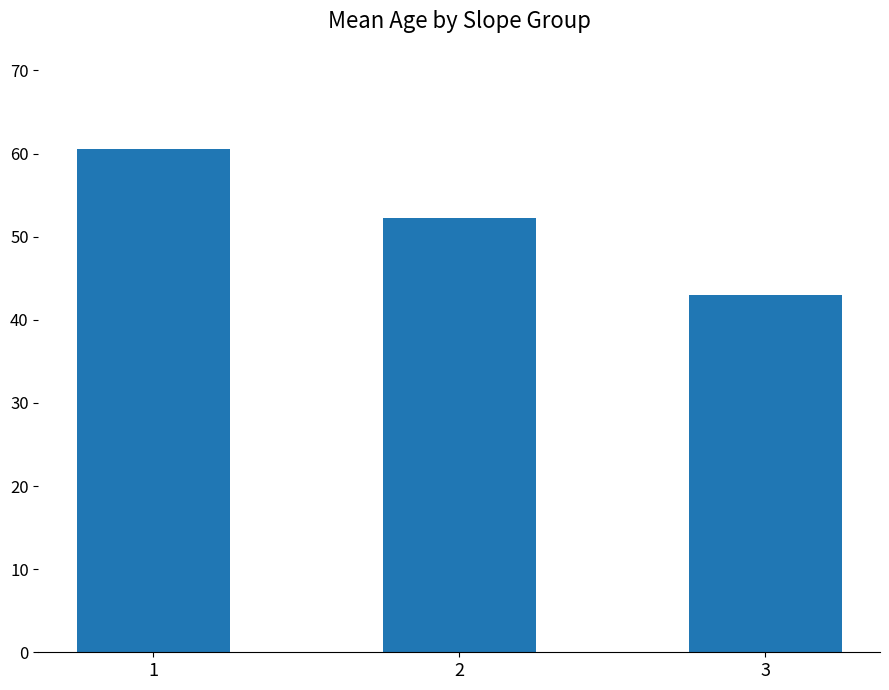

What is the greatest value displayed?

60.5